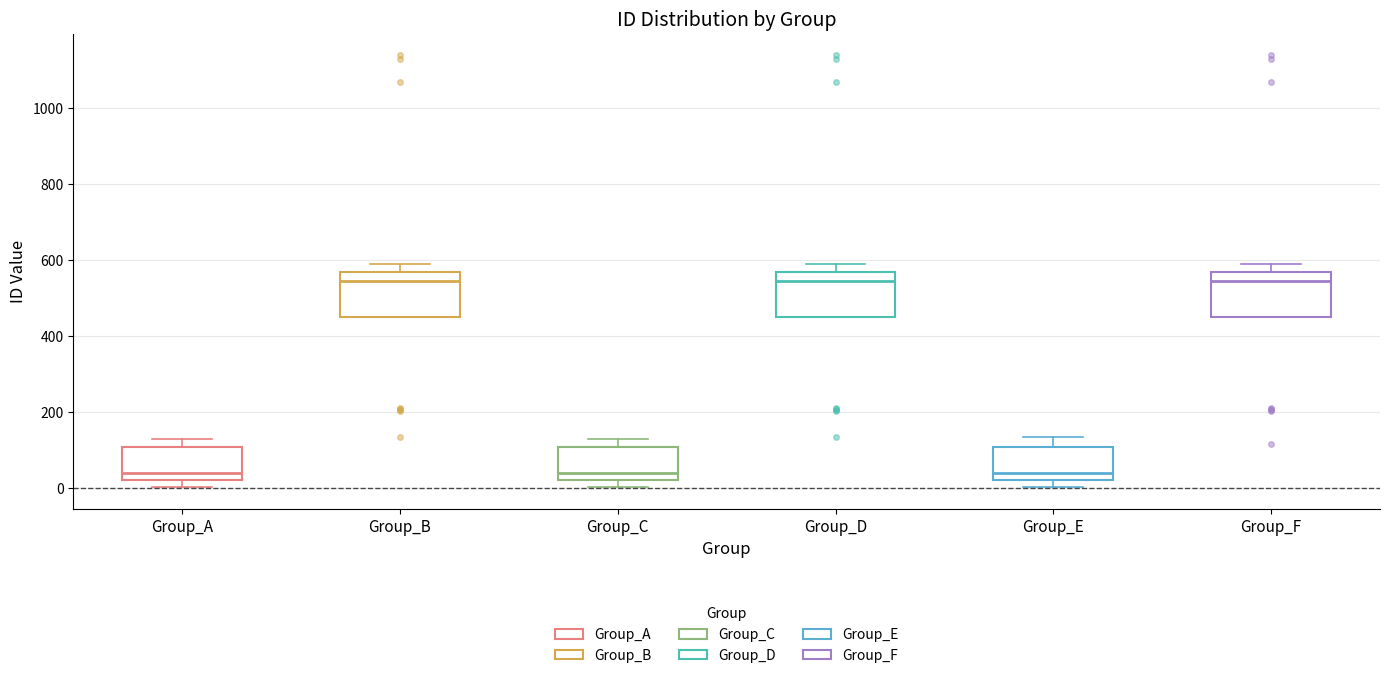

Reading left to right, read every box against the y-axis: the position of its median line, the range the box covers, and the ends of its whiskers. The values are not printed on the chart, so give them approximately, as read against the axis.

Group_A: median 40, box 20 to 100, whiskers 0 to 120
Group_B: median 540, box 440 to 560, whiskers 440 to 600
Group_C: median 40, box 20 to 100, whiskers 0 to 120
Group_D: median 540, box 440 to 560, whiskers 440 to 600
Group_E: median 40, box 20 to 100, whiskers 0 to 140
Group_F: median 540, box 440 to 560, whiskers 440 to 600